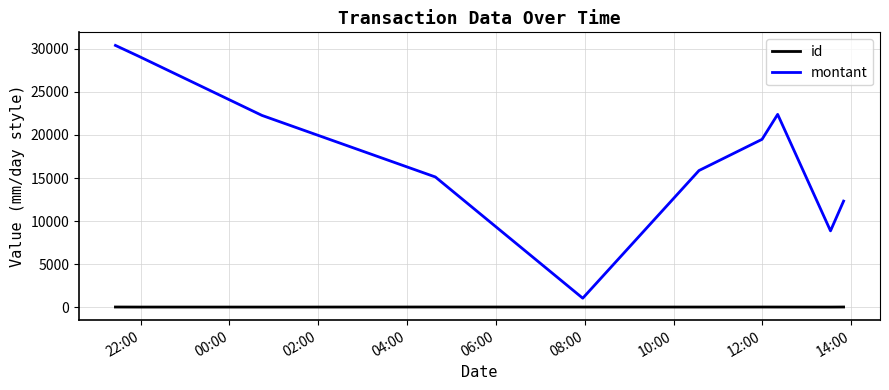

Which series has the largest total across all categories?

montant